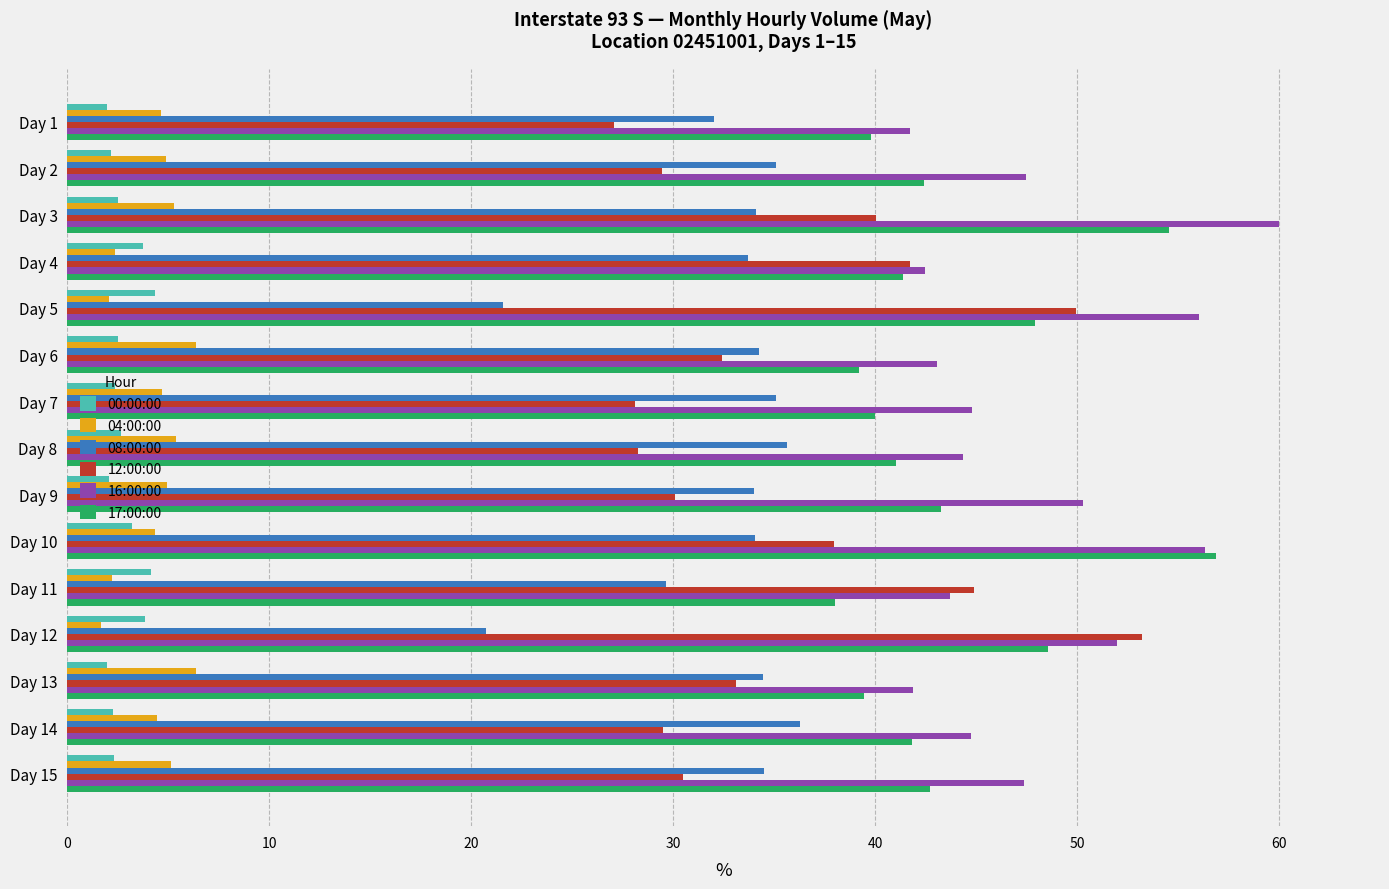

What is the total value across all series at Day 11?

162.6